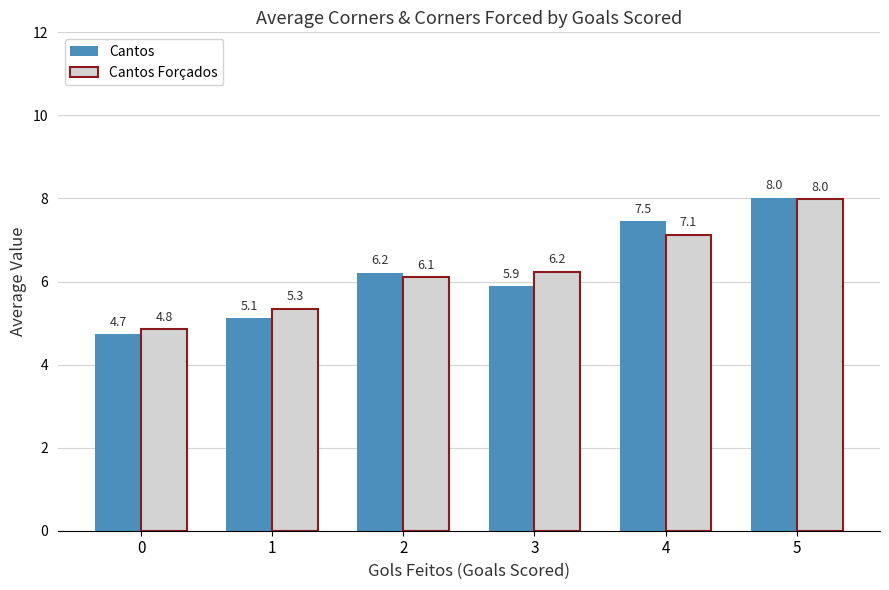

What is the smallest value displayed?

4.7